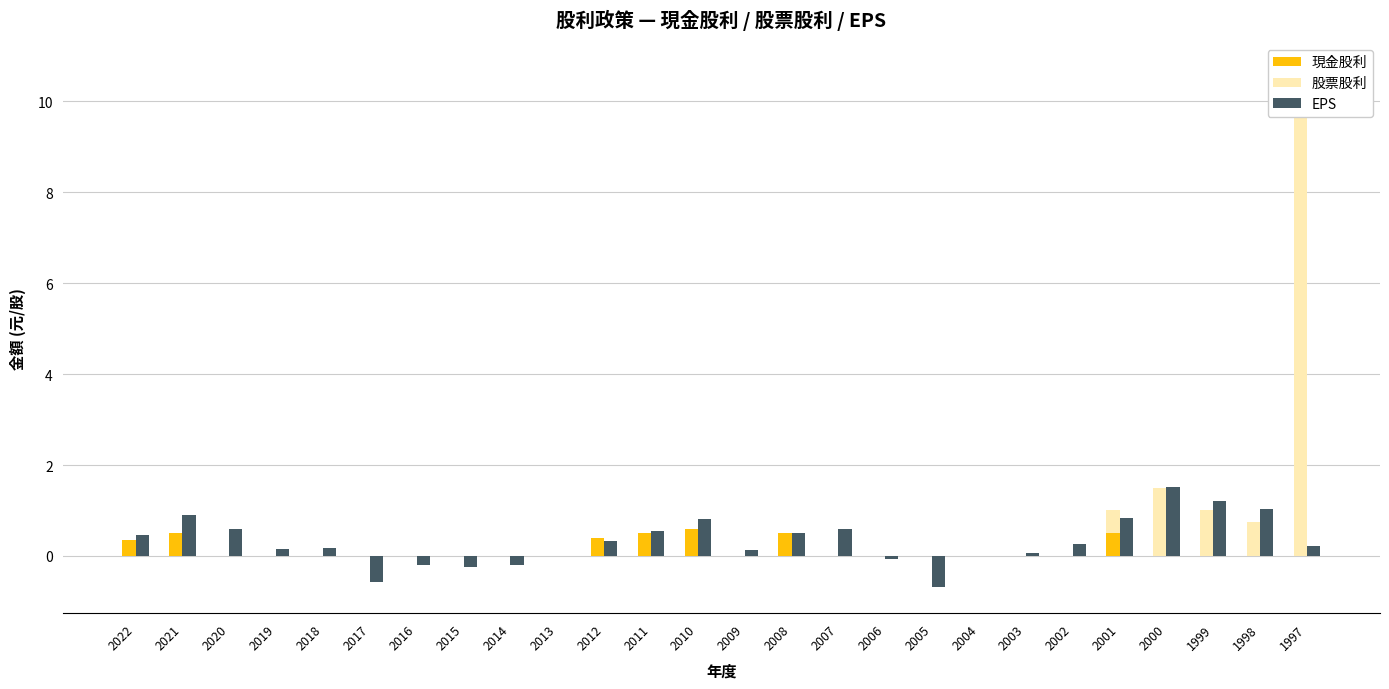

At which label does 現金股利 reach its peak?

2010